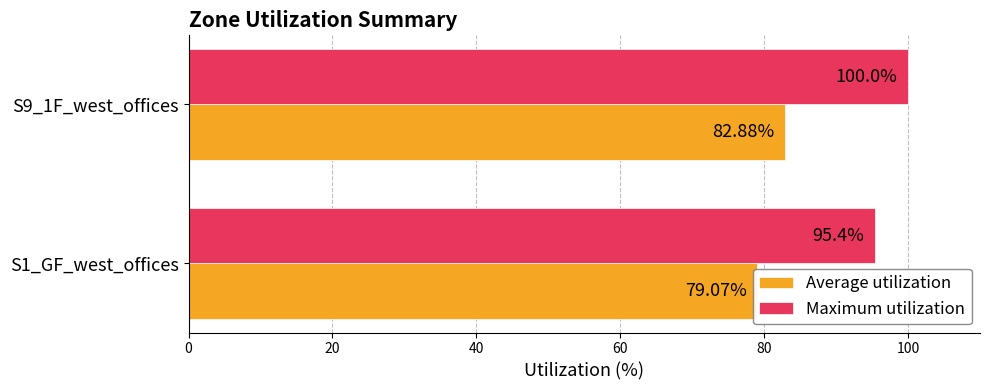

Rank the series at S9_1F_west_offices from highest to lowest value.

Maximum utilization, Average utilization